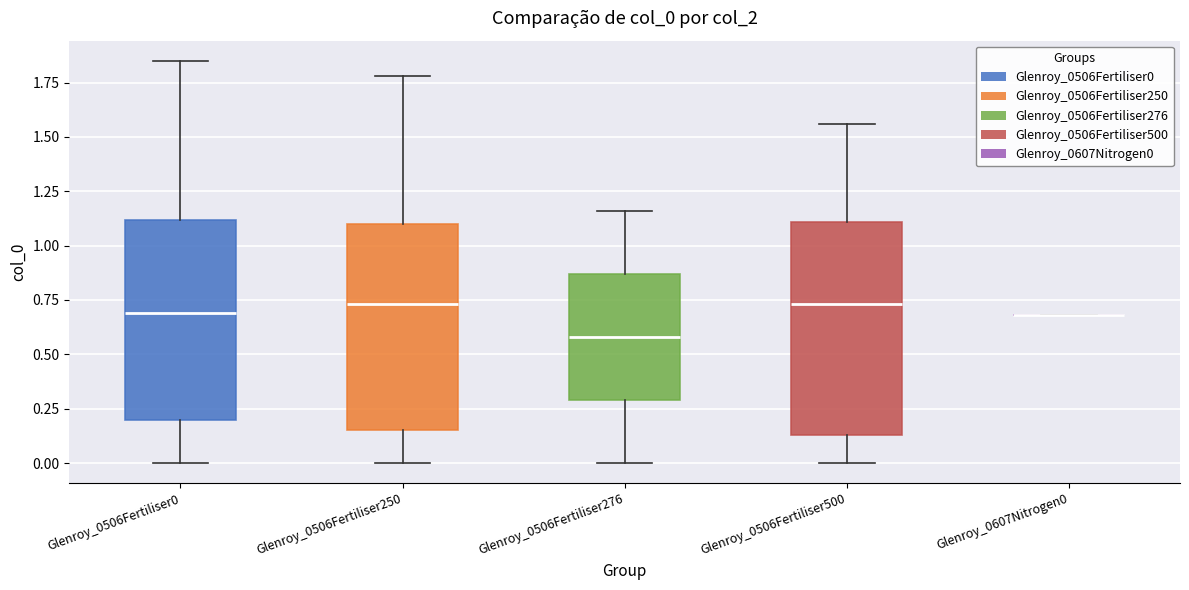

Where does the upper whisker of the box for Glenroy_0506Fertiliser276 end on the y-axis? The values are not printed on the chart, so give them approximately, as read against the axis.

1.15